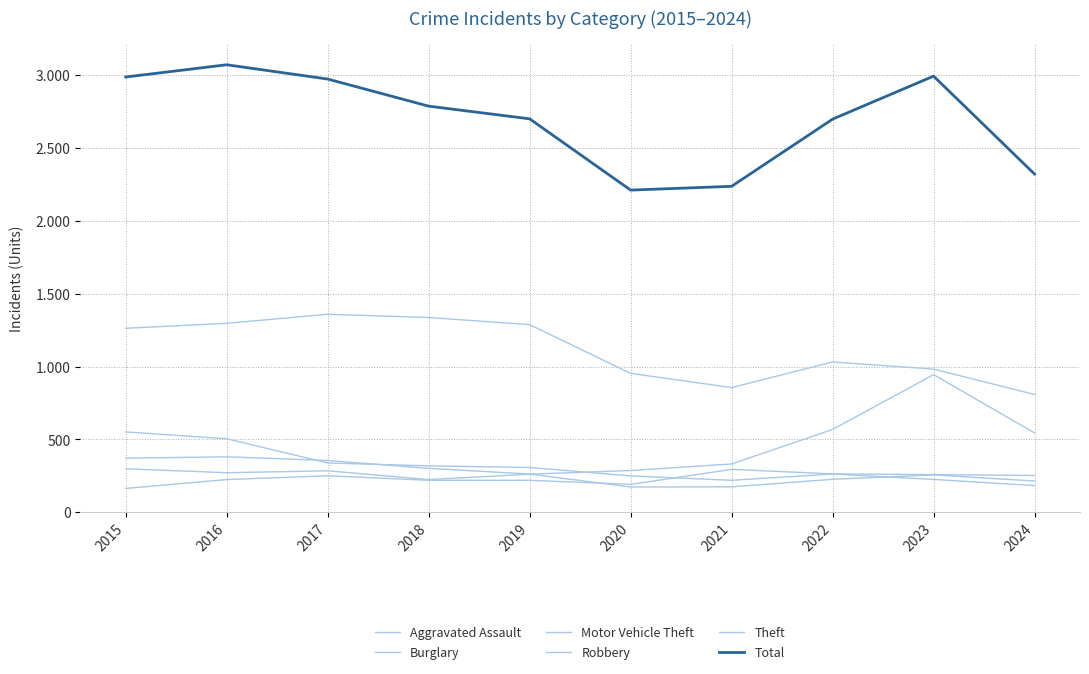

Reading left to right, list all the values displayed in this chart.

Aggravated Assault: 164	225	251	220	220	192	295	264	259	253
Burglary: 552	505	339	319	308	250	220	263	226	184
Motor Vehicle Theft: 299	272	285	225	262	287	332	569	945	545
Robbery: 372	381	356	302	263	174	175	227	257	215
Theft: 1263	1297	1359	1337	1288	954	856	1032	983	809
Total: 2987	3071	2973	2787	2700	2211	2237	2698	2993	2321